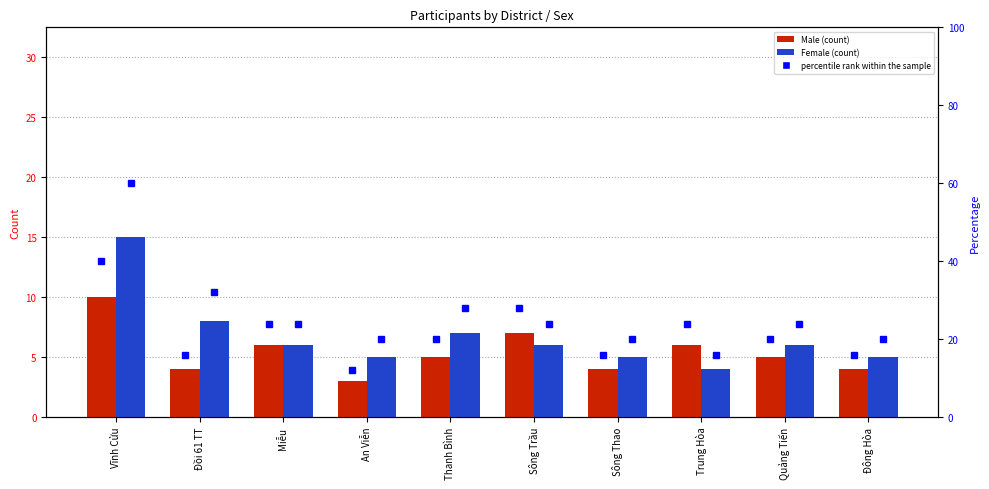

What is the label of the 1st bar from the left?

Vĩnh Cửu